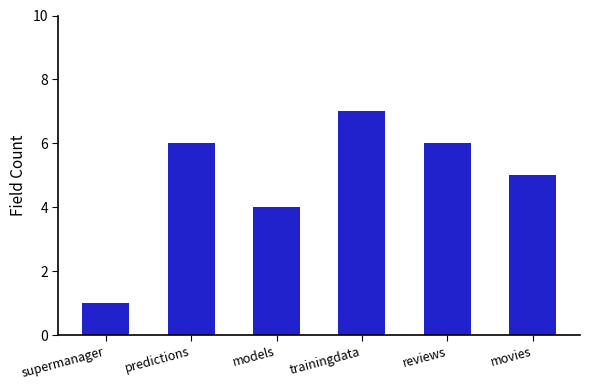

At which category does the chart reach its peak across all series?

trainingdata